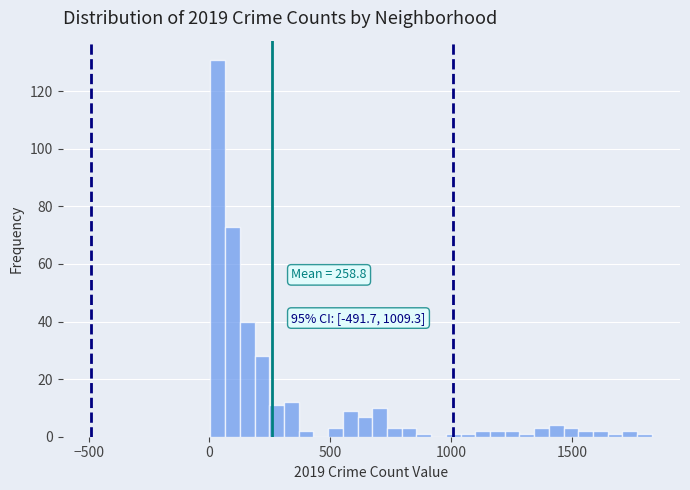

Read against the x-axis, roughly where is the centre of the tallest bar?

50